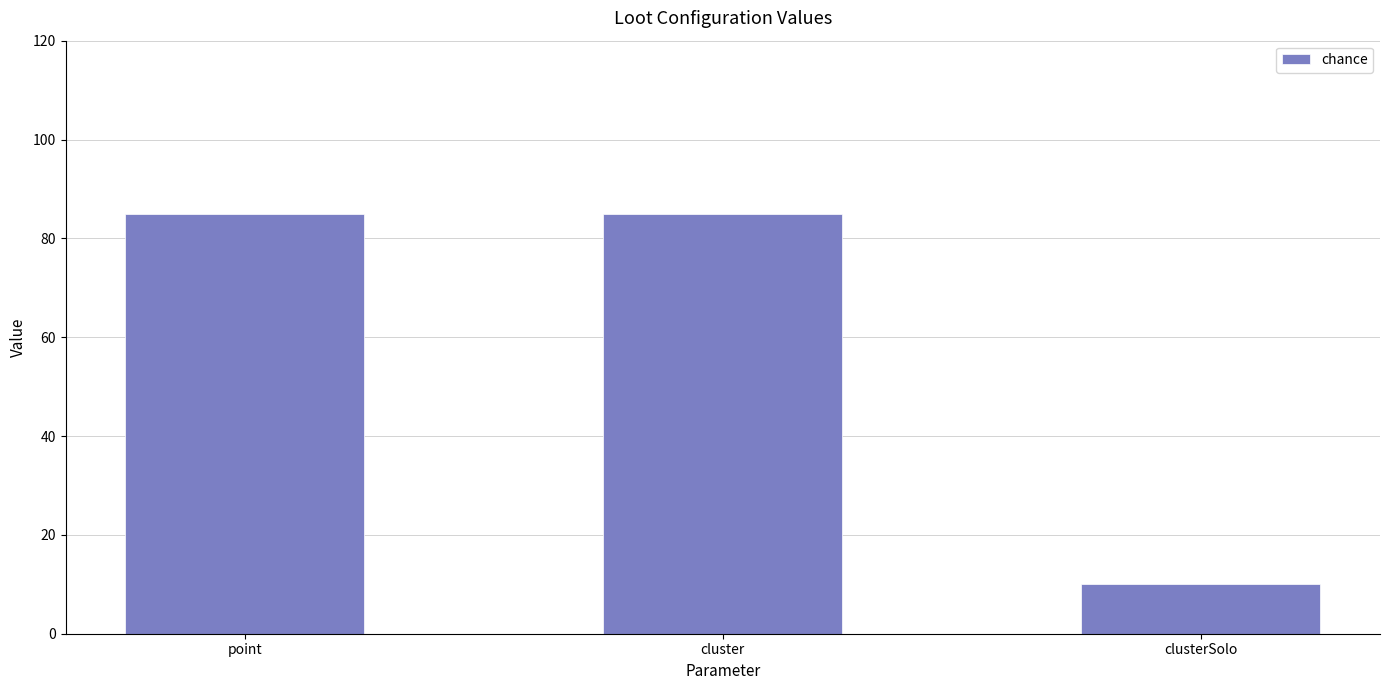

What is the minimum value shown in the chart?

10